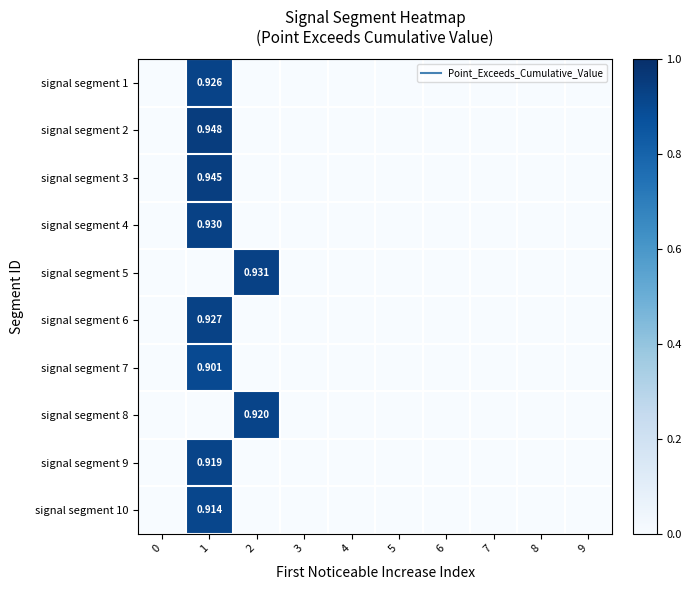

What is the difference between the maximum and minimum values in the signal segment 4 series?

0.9